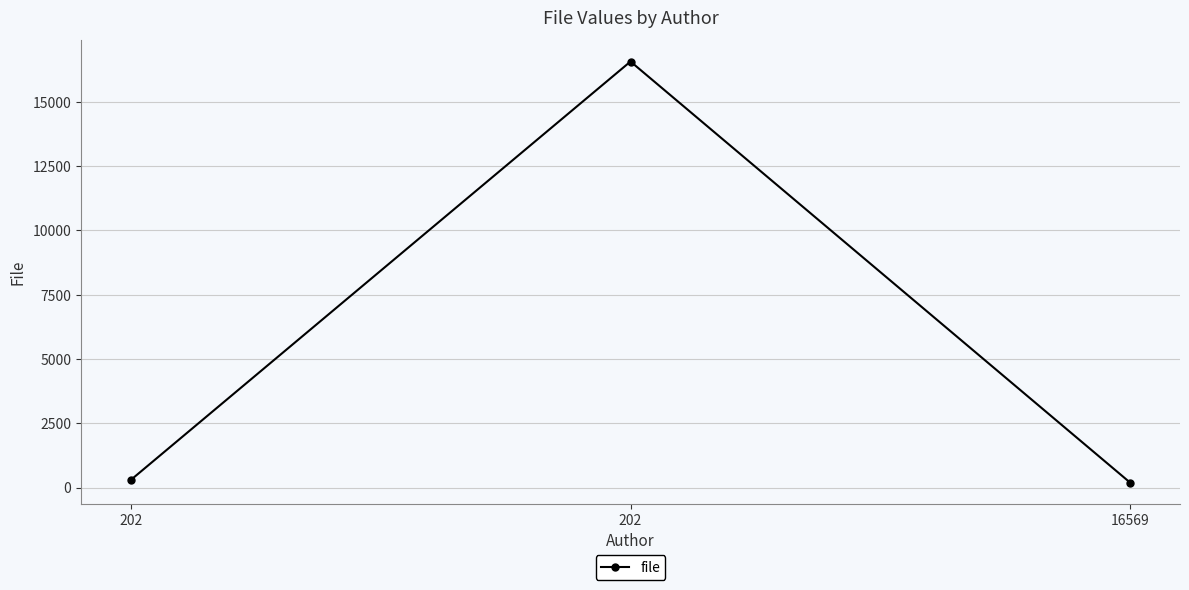

How many distinct data groups are displayed?

1